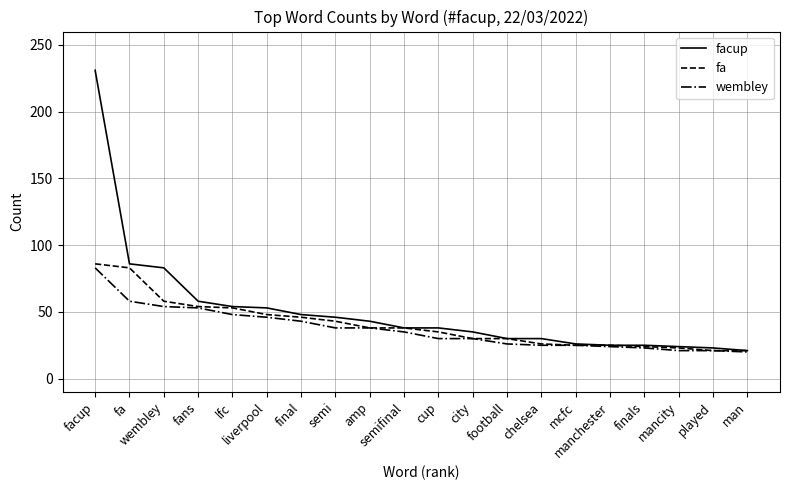

How many lines are shown in the chart?

3